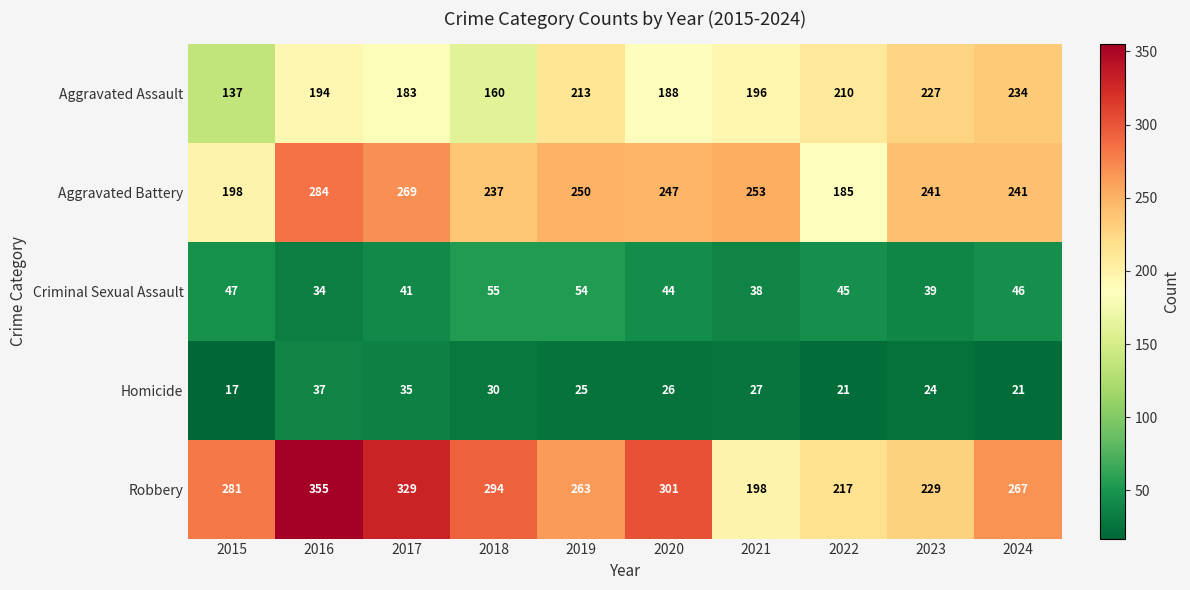

What is the sum of the Homicide values at 2018 and 2024?

51